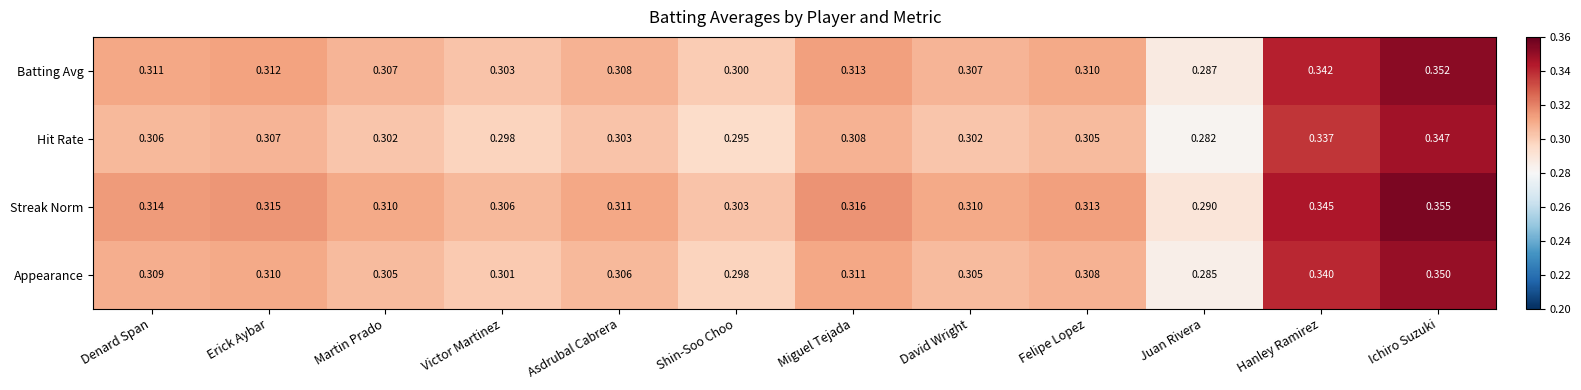

At which category does the chart reach its peak across all series?

Ichiro Suzuki